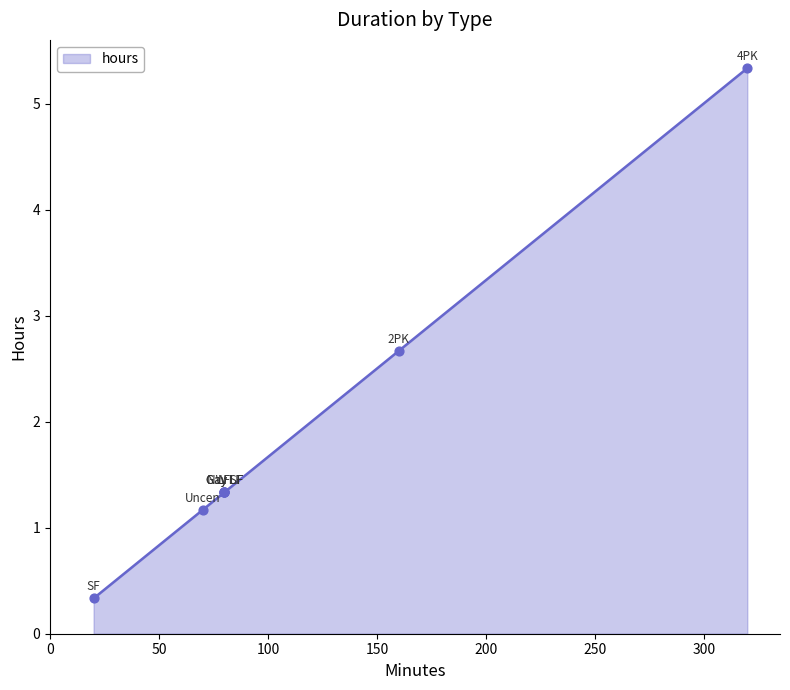

Between 2PK and LF, which is larger?

2PK